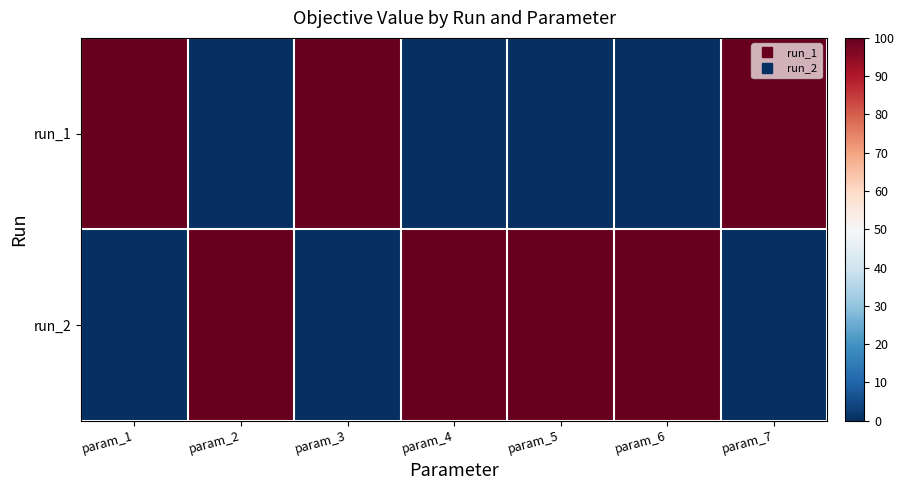

What is the difference between the highest and lowest values at param_7?

100